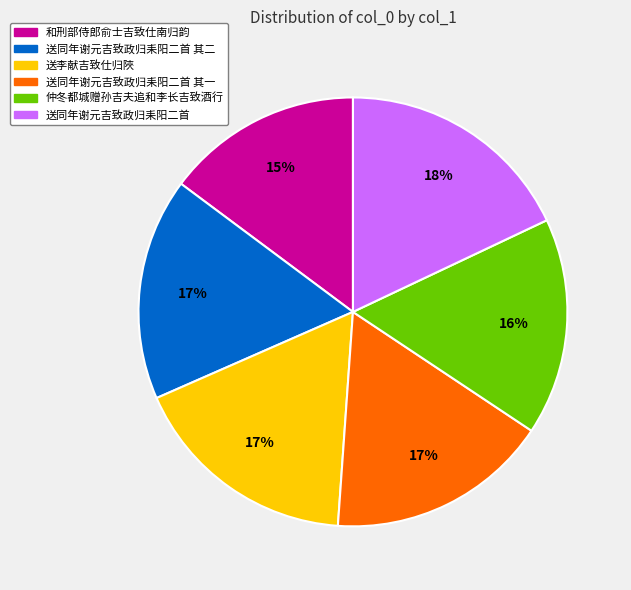

To the nearest percent, what is the difference between the largest and smallest slice percentages?

3%